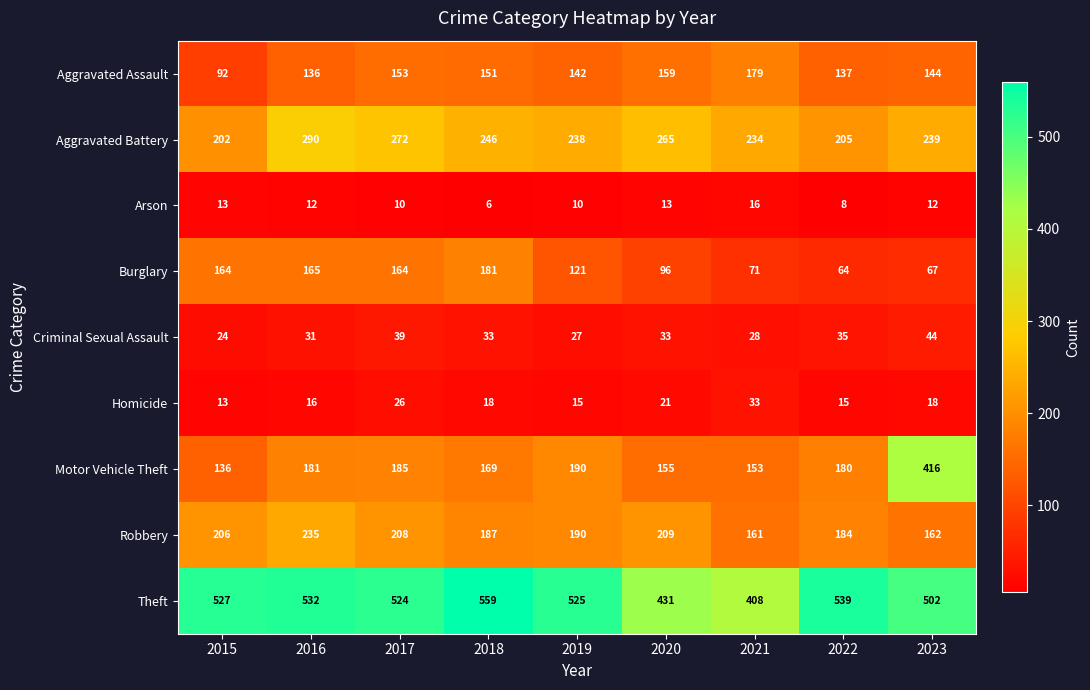

The value of Homicide at 2018 is 18. True or false?

True